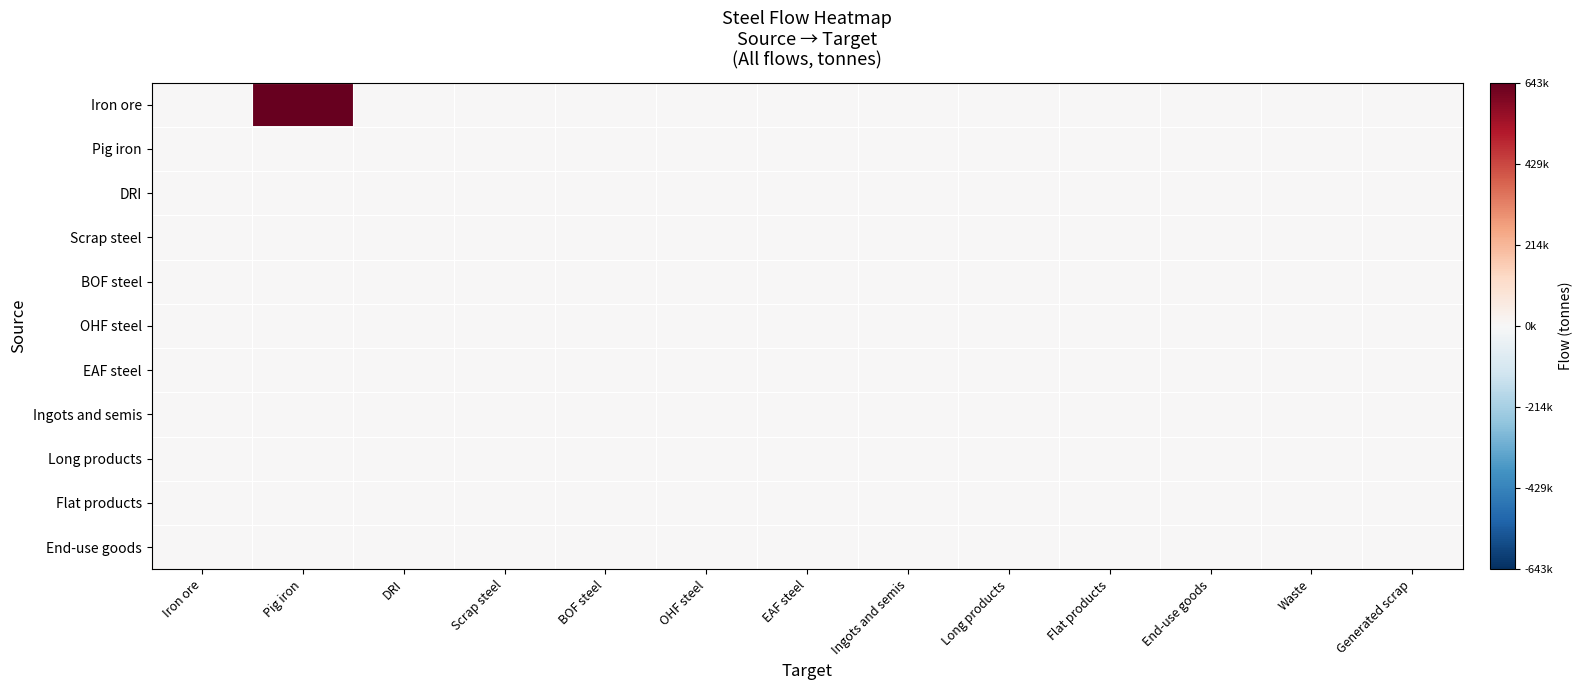

Reading right to left, extract all data points from this chart.

Iron ore: Generated scrap=0.0	Waste=0.0	End-use goods=0.0	Flat products=0.0	Long products=0.0	Ingots and semis=0.0	EAF steel=0.0	OHF steel=0.0	BOF steel=0.0	Scrap steel=0.0	DRI=0.0	Pig iron=642979.3	Iron ore=0.0
Pig iron: Generated scrap=0.0	Waste=4050.8	End-use goods=0.0	Flat products=0.0	Long products=0.0	Ingots and semis=0.0	EAF steel=0.0	OHF steel=0.0	BOF steel=0.0	Scrap steel=0.0	DRI=0.0	Pig iron=0.0	Iron ore=0.0
DRI: Generated scrap=0.0	Waste=0.0	End-use goods=0.0	Flat products=0.0	Long products=0.0	Ingots and semis=0.0	EAF steel=0.0	OHF steel=0.0	BOF steel=0.0	Scrap steel=0.0	DRI=0.0	Pig iron=0.0	Iron ore=0.0
Scrap steel: Generated scrap=0.0	Waste=0.0	End-use goods=0.0	Flat products=0.0	Long products=0.0	Ingots and semis=0.0	EAF steel=0.0	OHF steel=0.0	BOF steel=0.0	Scrap steel=0.0	DRI=0.0	Pig iron=0.0	Iron ore=0.0
BOF steel: Generated scrap=0.0	Waste=0.0	End-use goods=0.0	Flat products=0.0	Long products=0.0	Ingots and semis=0.0	EAF steel=0.0	OHF steel=0.0	BOF steel=0.0	Scrap steel=0.0	DRI=0.0	Pig iron=0.0	Iron ore=0.0
OHF steel: Generated scrap=0.0	Waste=0.0	End-use goods=0.0	Flat products=0.0	Long products=0.0	Ingots and semis=0.0	EAF steel=0.0	OHF steel=0.0	BOF steel=0.0	Scrap steel=0.0	DRI=0.0	Pig iron=0.0	Iron ore=0.0
EAF steel: Generated scrap=0.0	Waste=0.0	End-use goods=0.0	Flat products=0.0	Long products=0.0	Ingots and semis=0.0	EAF steel=0.0	OHF steel=0.0	BOF steel=0.0	Scrap steel=0.0	DRI=0.0	Pig iron=0.0	Iron ore=0.0
Ingots and semis: Generated scrap=0.0	Waste=0.0	End-use goods=0.0	Flat products=0.0	Long products=0.0	Ingots and semis=0.0	EAF steel=0.0	OHF steel=0.0	BOF steel=0.0	Scrap steel=0.0	DRI=0.0	Pig iron=0.0	Iron ore=0.0
Long products: Generated scrap=0.0	Waste=0.0	End-use goods=0.0	Flat products=0.0	Long products=0.0	Ingots and semis=0.0	EAF steel=0.0	OHF steel=0.0	BOF steel=0.0	Scrap steel=0.0	DRI=0.0	Pig iron=0.0	Iron ore=0.0
Flat products: Generated scrap=0.0	Waste=0.0	End-use goods=0.0	Flat products=0.0	Long products=0.0	Ingots and semis=0.0	EAF steel=0.0	OHF steel=0.0	BOF steel=0.0	Scrap steel=0.0	DRI=0.0	Pig iron=0.0	Iron ore=0.0
End-use goods: Generated scrap=0.0	Waste=0.0	End-use goods=0.0	Flat products=0.0	Long products=0.0	Ingots and semis=0.0	EAF steel=0.0	OHF steel=0.0	BOF steel=0.0	Scrap steel=0.0	DRI=0.0	Pig iron=0.0	Iron ore=0.0